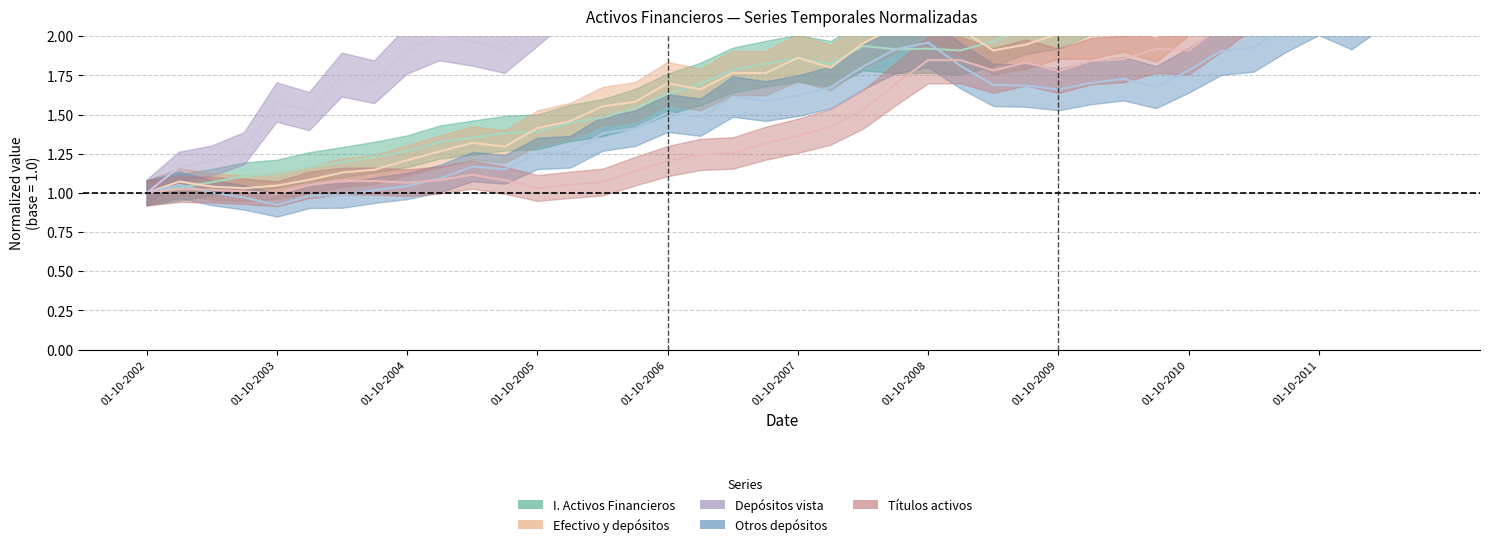

True or false: Otros depositos activos and Efectivo y depositos vista activos intersect in this chart.

False